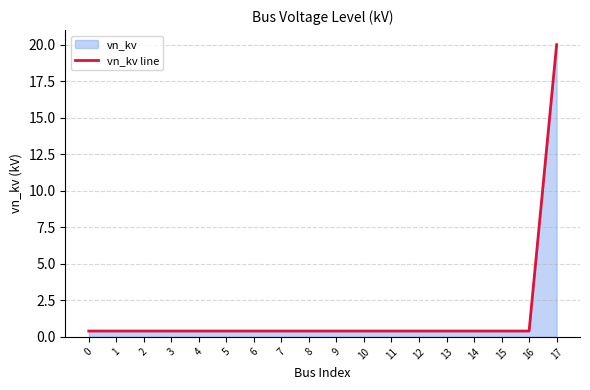

What value does the data have at 7?

0.4